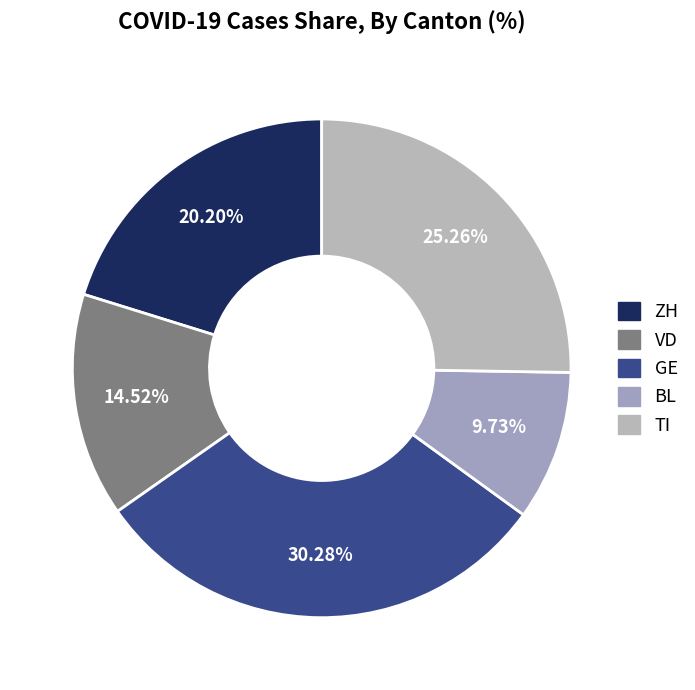

Count the number of slices in the pie.

5